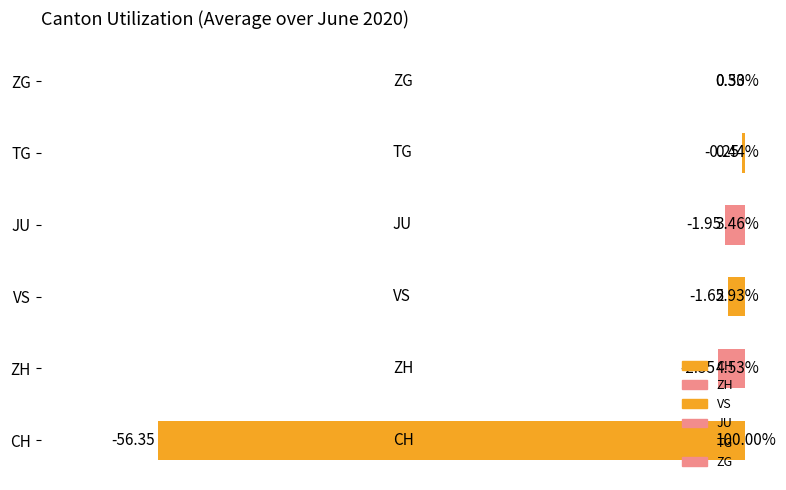

Between TG and CH, which is larger?

TG